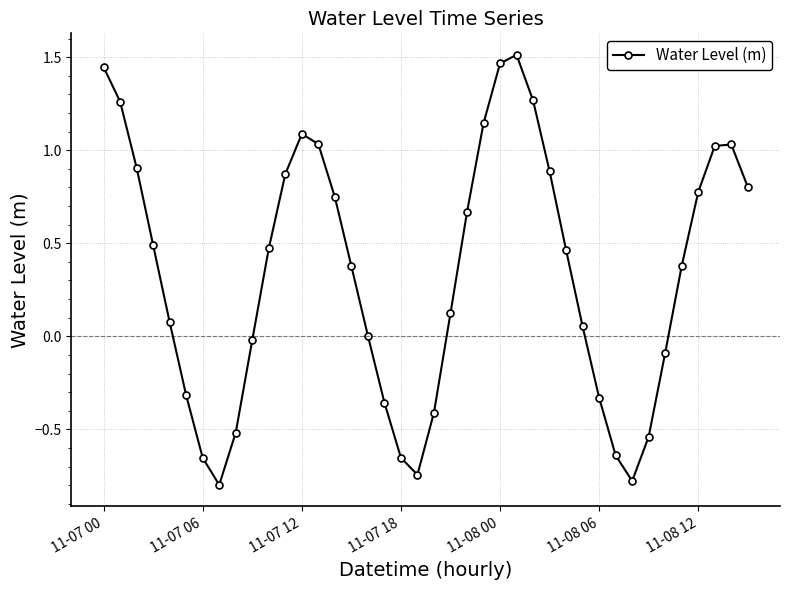

How many interior local peaks (higher than both neighbors) does the data have?

3